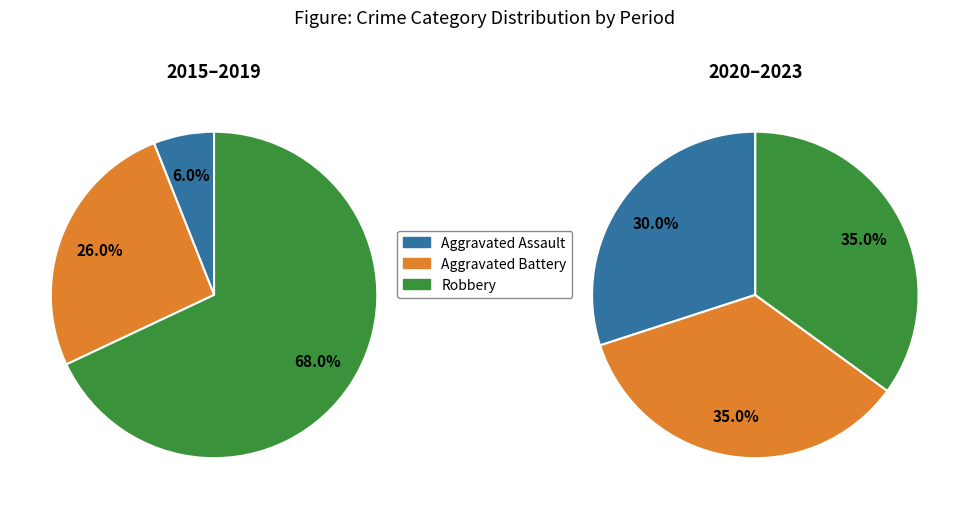

Between Aggravated Assault and 4, which is larger?

Aggravated Assault